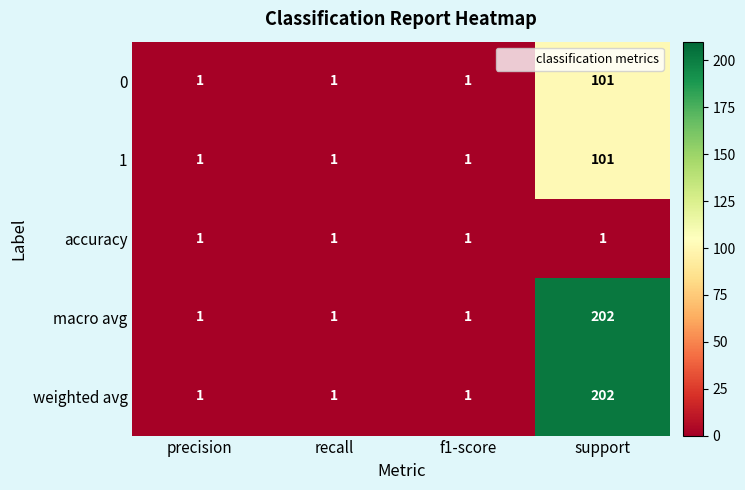

Reading left to right, transcribe all the data shown in this chart.

0: 1	1	1	101
1: 1	1	1	101
accuracy: 1	1	1	1
macro avg: 1	1	1	202
weighted avg: 1	1	1	202